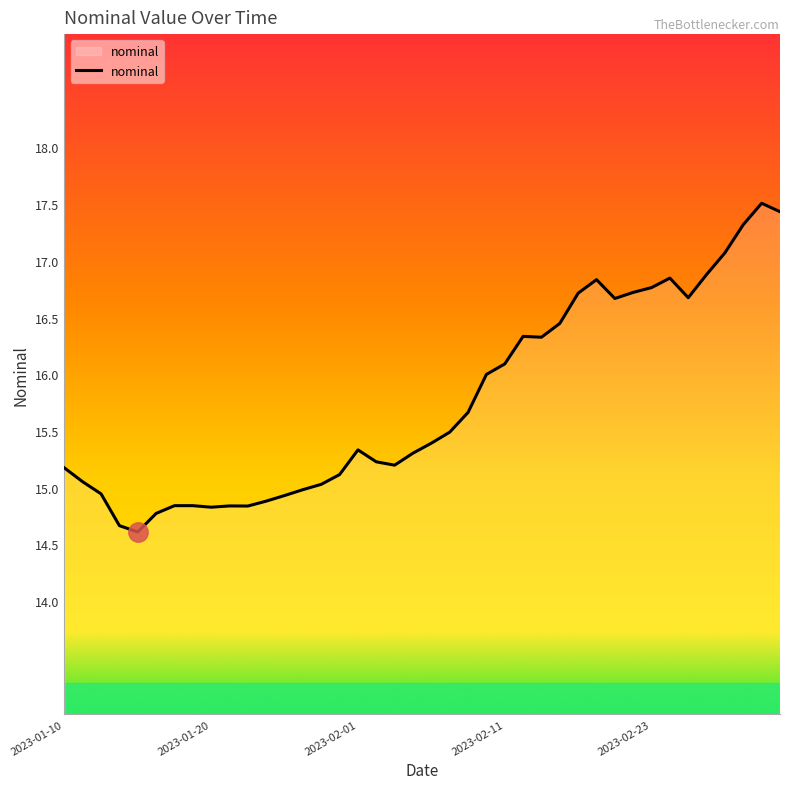

What is the difference between the maximum and minimum values?

2.9